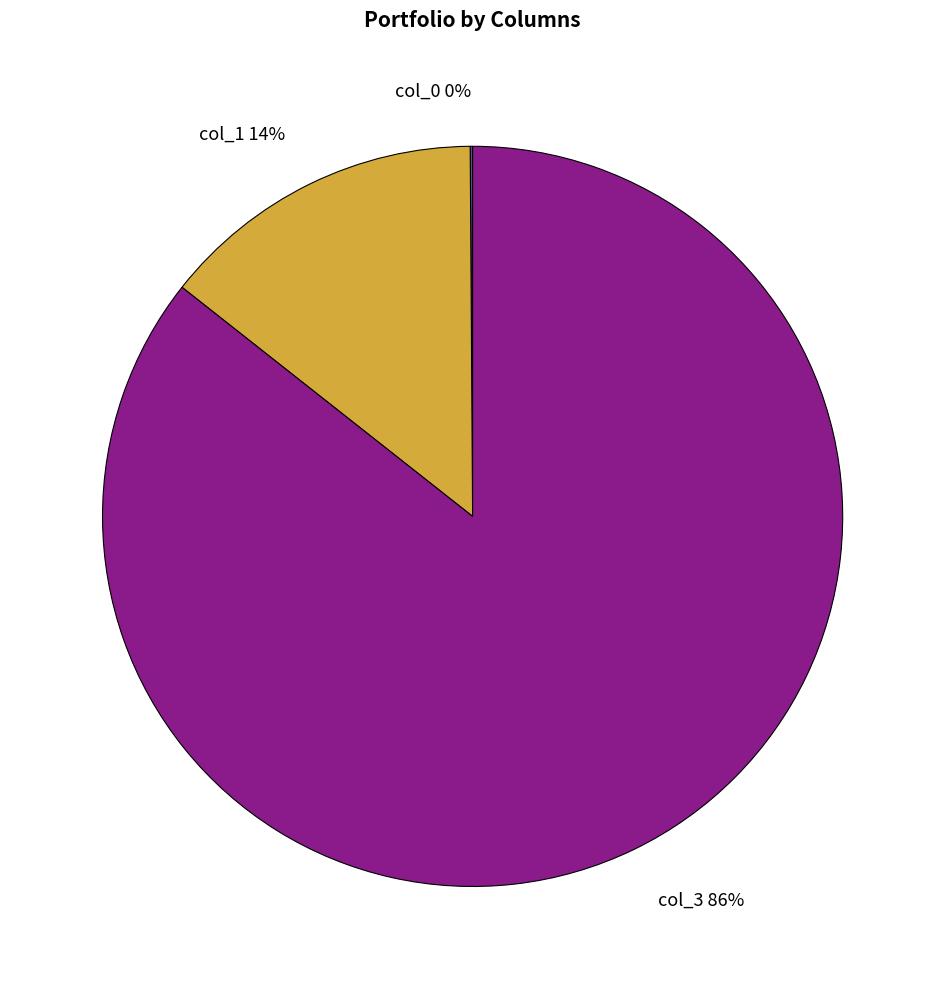

Which slice is the largest?

col_3 86%